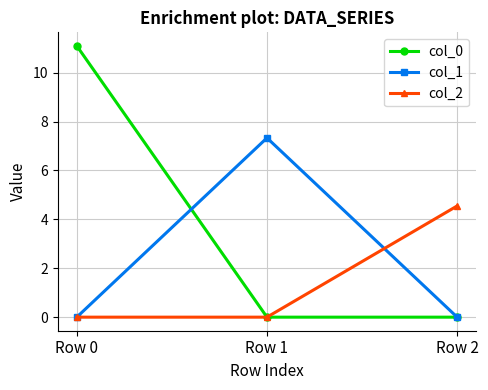

Reading left to right, extract all data points from this chart.

col_0: Row 0=11.1	Row 1=0.0	Row 2=0.0
col_1: Row 0=0.0	Row 1=7.3	Row 2=0.0
col_2: Row 0=0.0	Row 1=0.0	Row 2=4.5